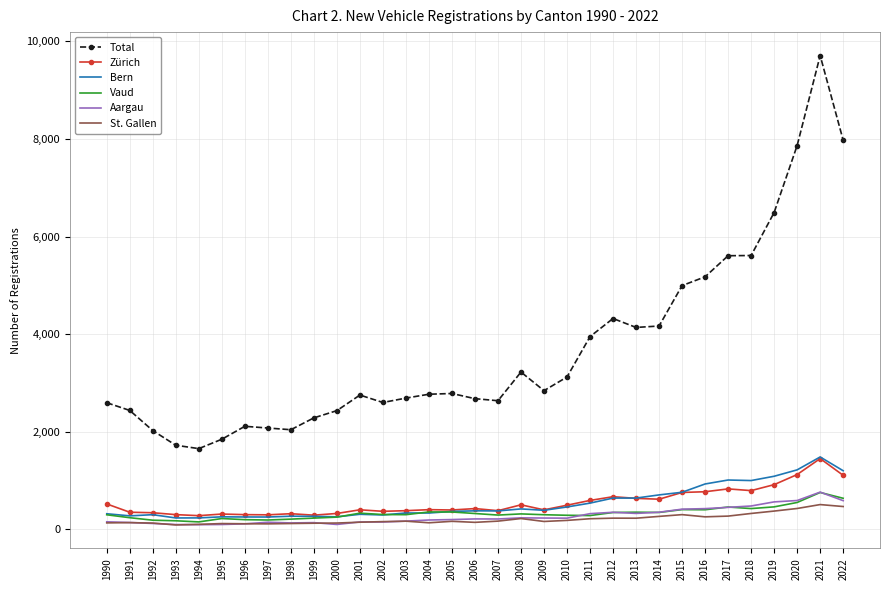

Between 1990 and 2014, which series saw the biggest shift?

Total